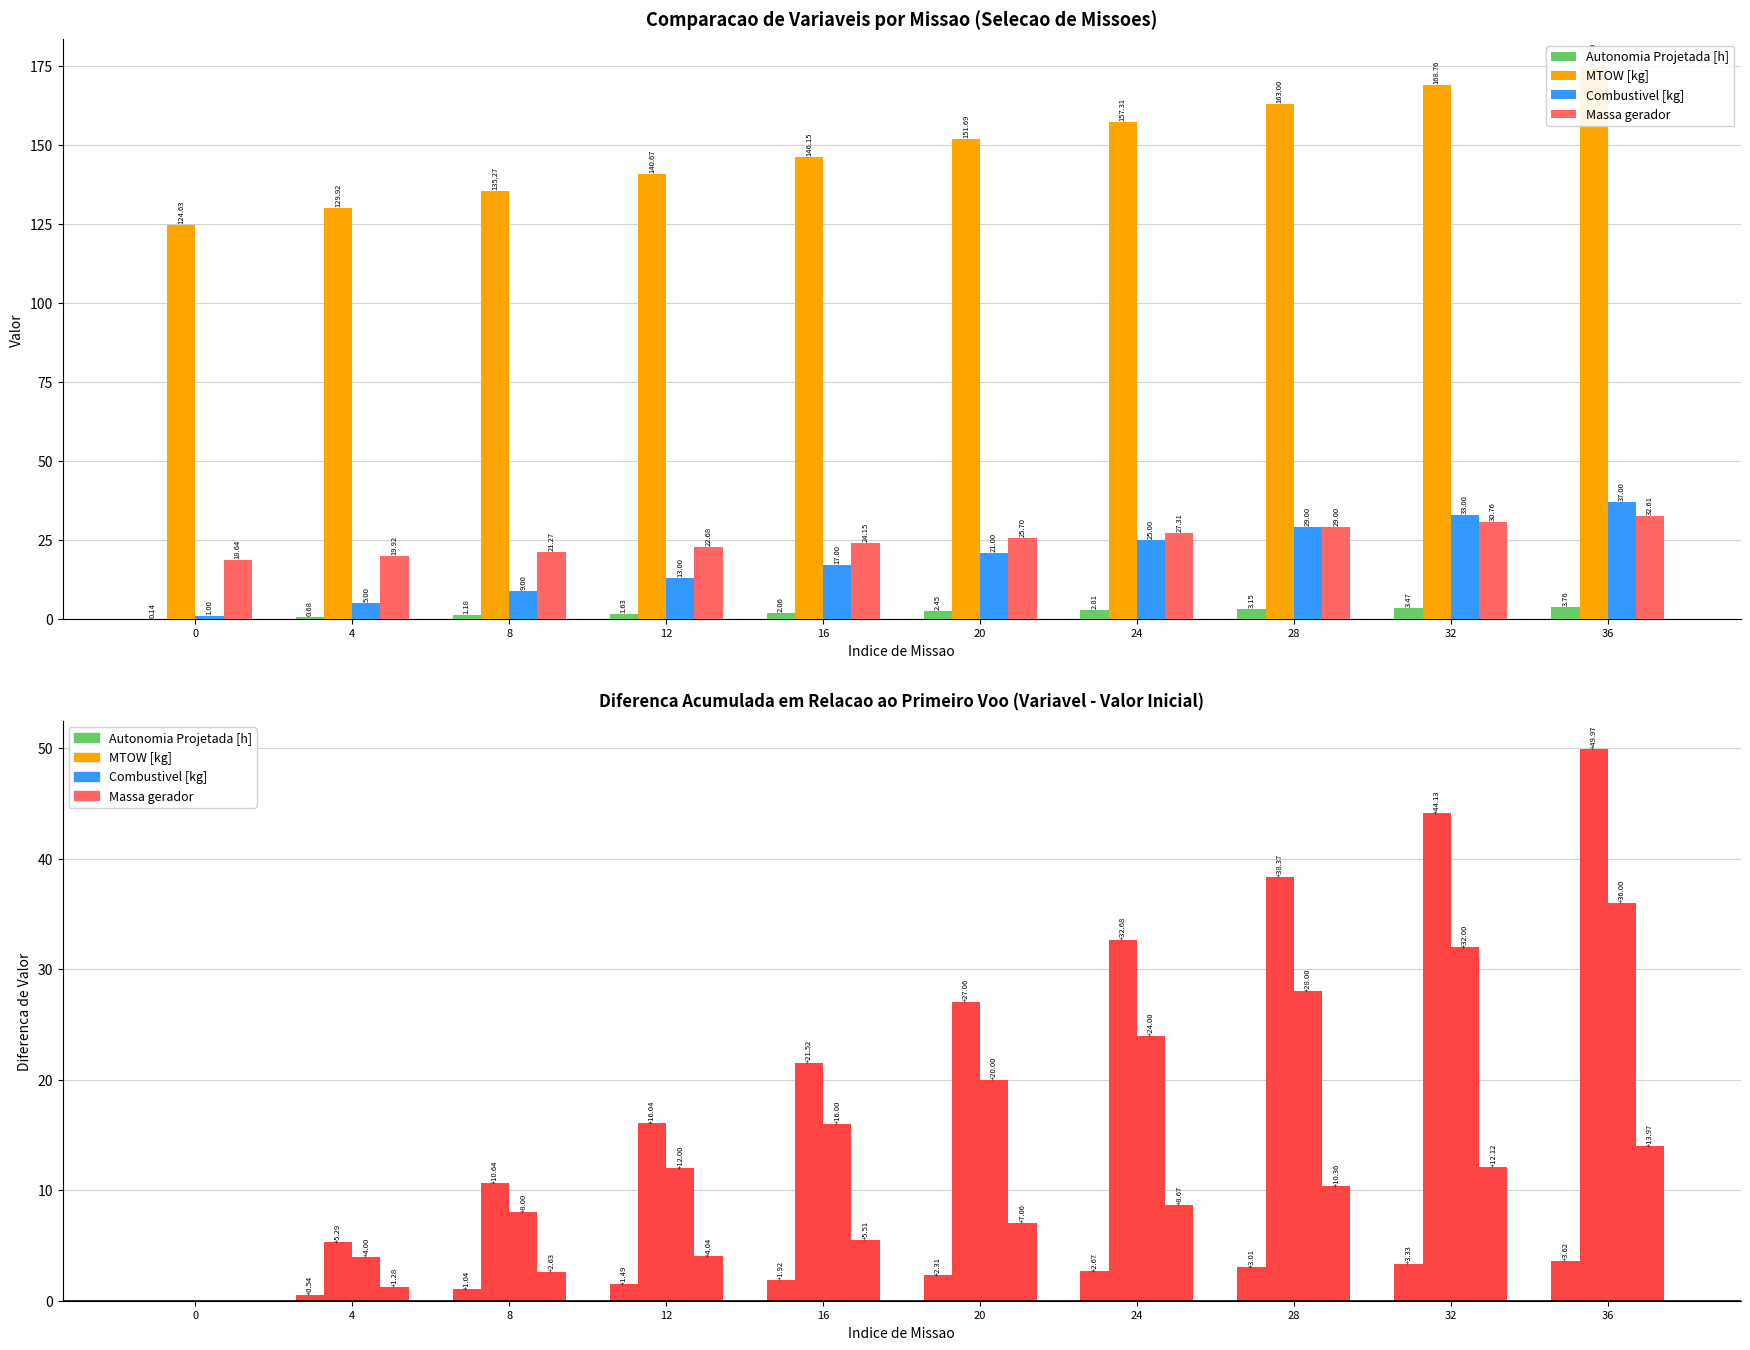

At which category is the sum across all series the highest?

36